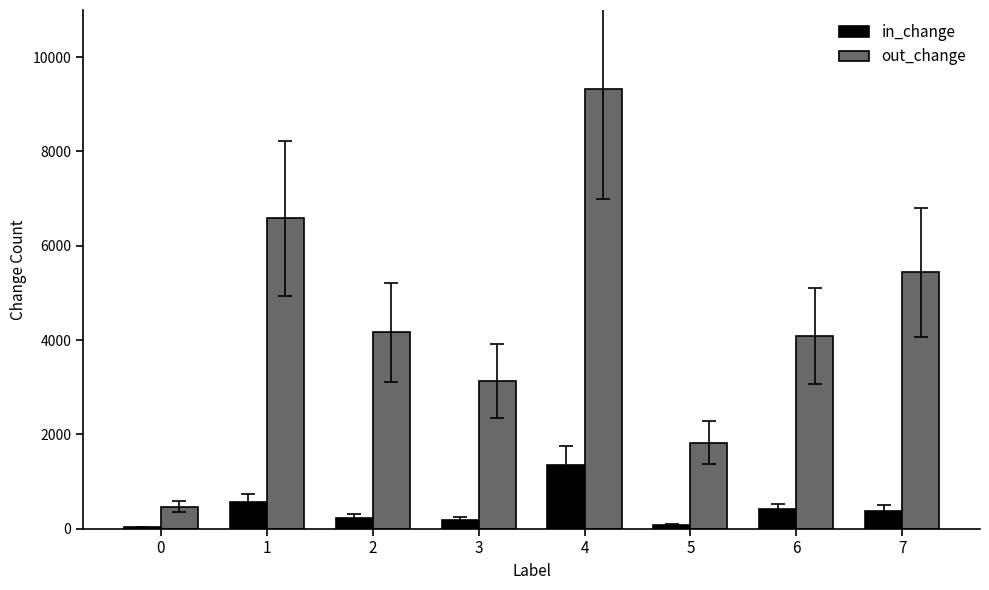

Are the bars grouped side by side (vs. stacked)?

Yes